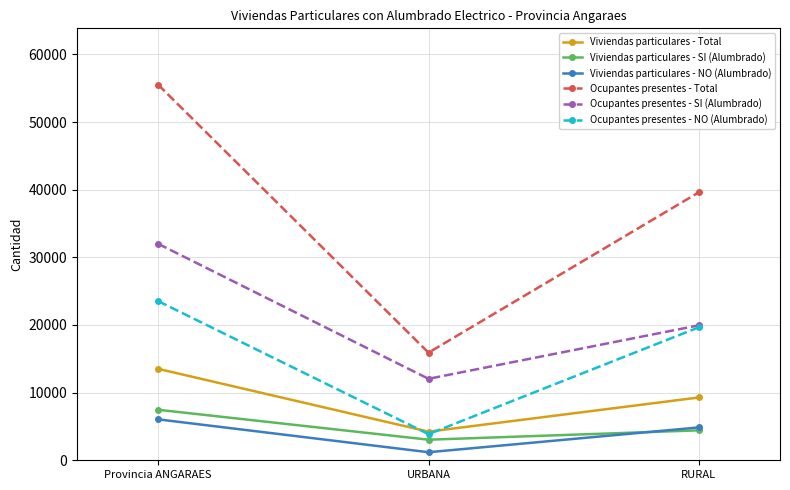

What is the label of the 3rd point from the left?

RURAL